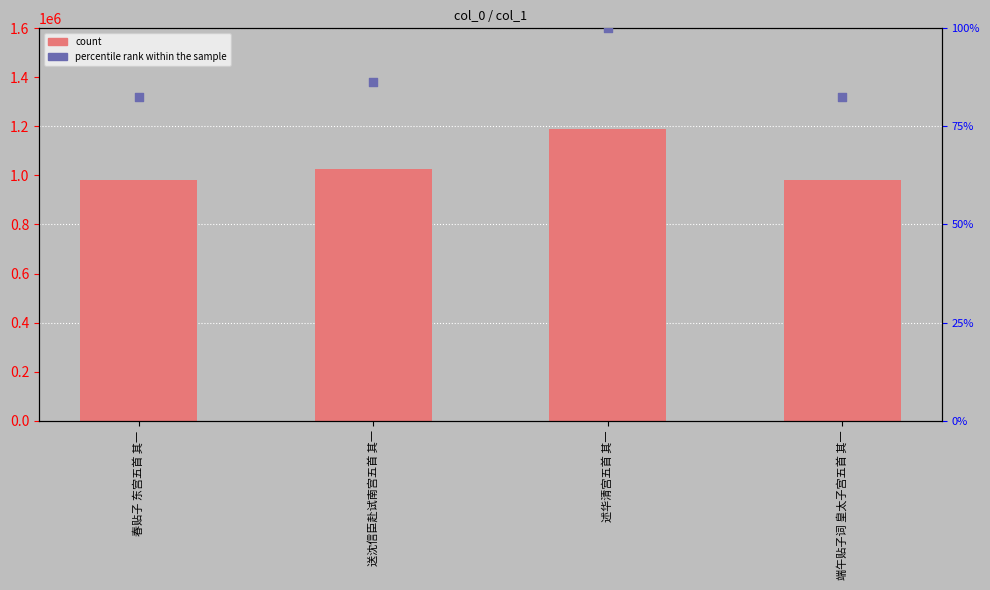

At how many categories does at least one series exceed 847352?

4